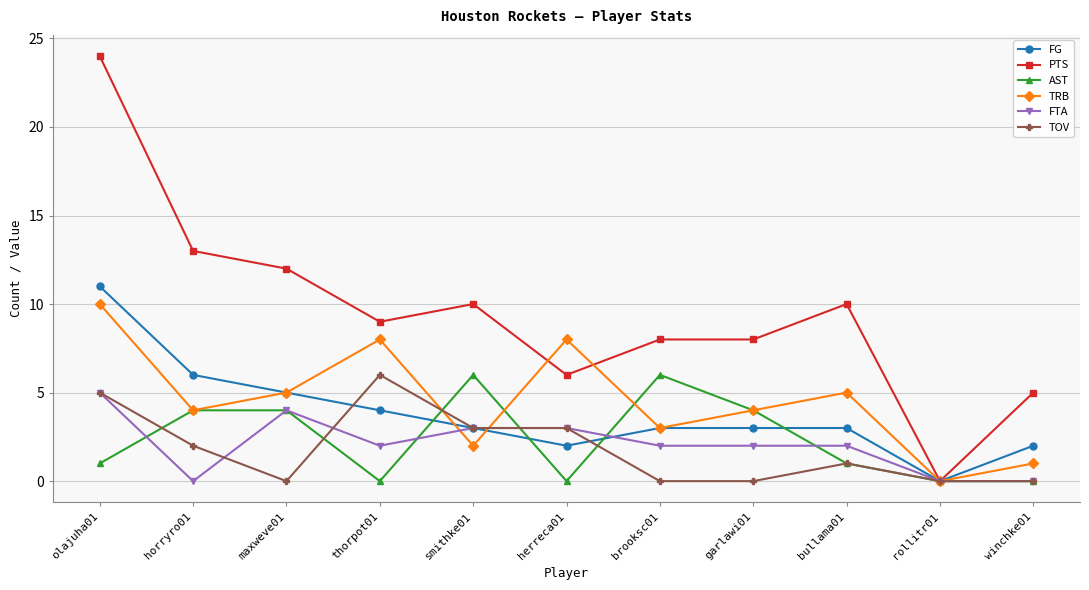

Which series has the largest total across all categories?

PTS